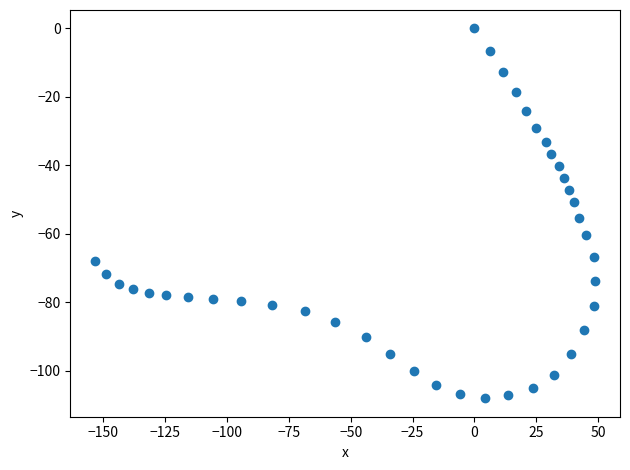

What Y value in the scatter plot is closest to -54?

-55.3